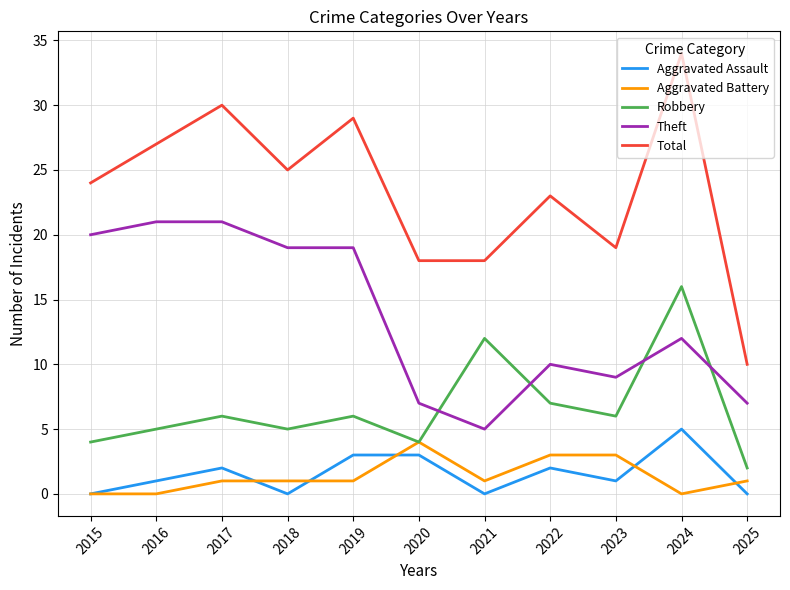

What is the difference between the second highest and minimum values in the Theft series?

16